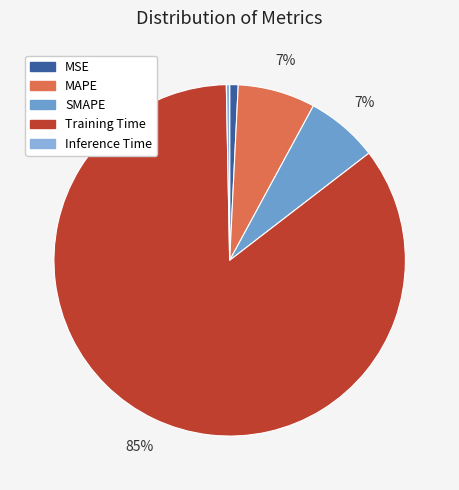

Does Training Time account for over 50% of the chart?

Yes